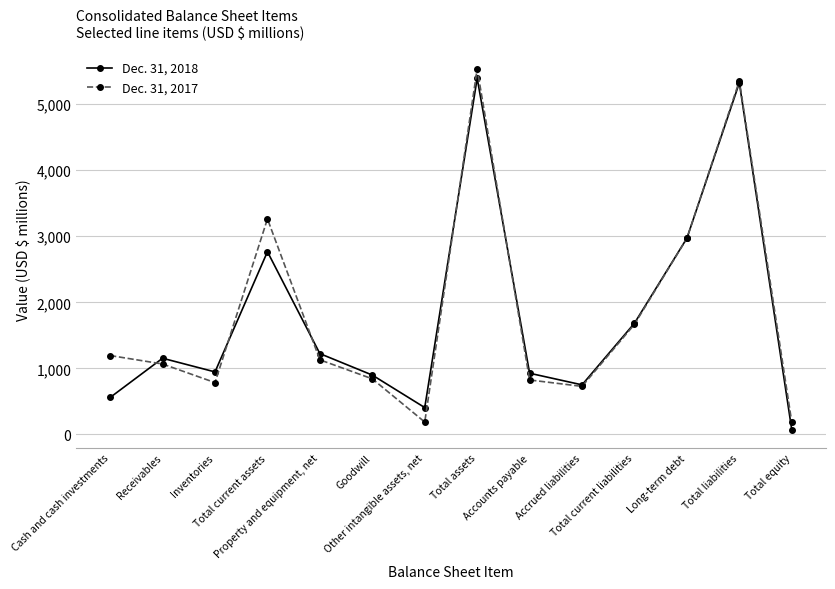

True or false: Dec. 31, 2017 has a value of 841 at Goodwill.

True